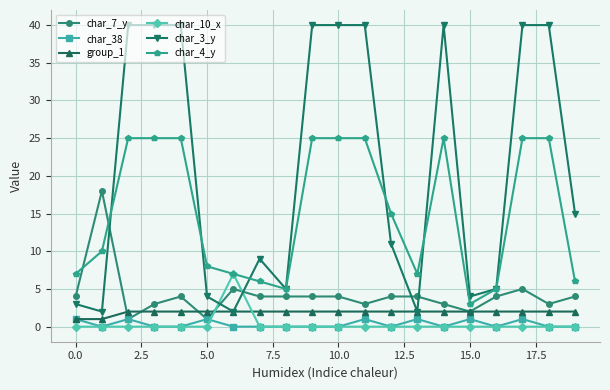

List the series in order of their peak value, lowest first.

char_38, group_1, char_10_x, char_7_y, char_4_y, char_3_y